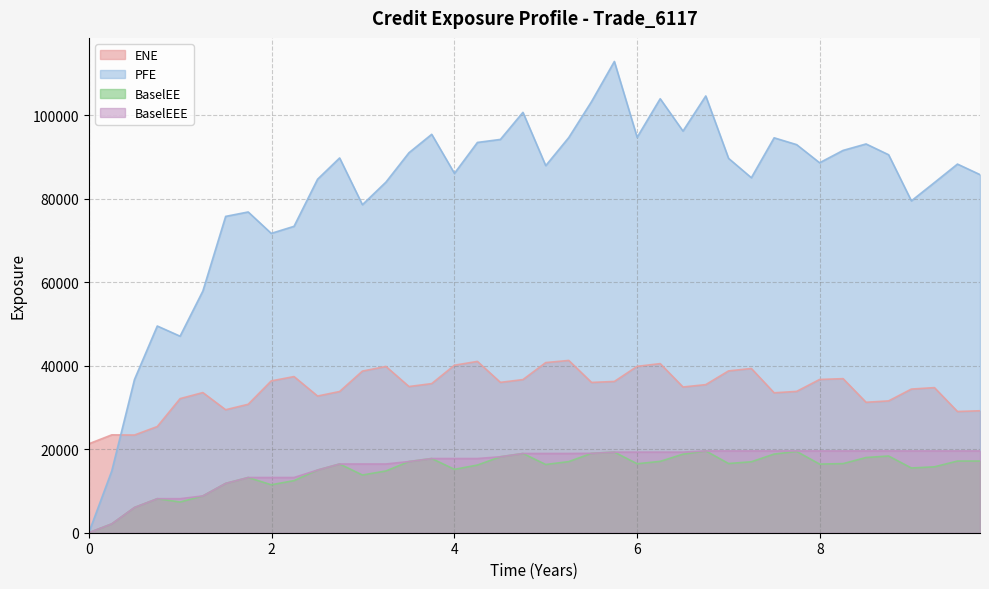

Read the BaselEE value at 2021-06-30.

16347.0